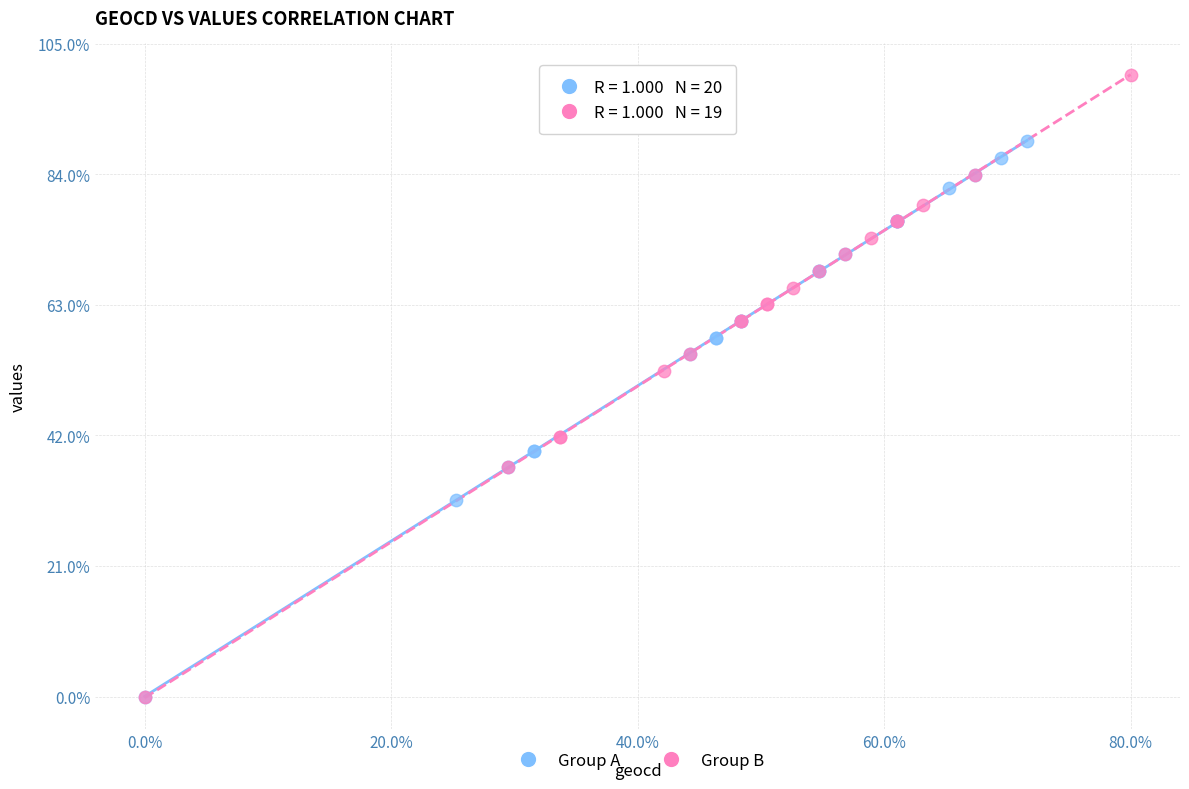

What are all the series names shown in the legend?

Group A, Group B